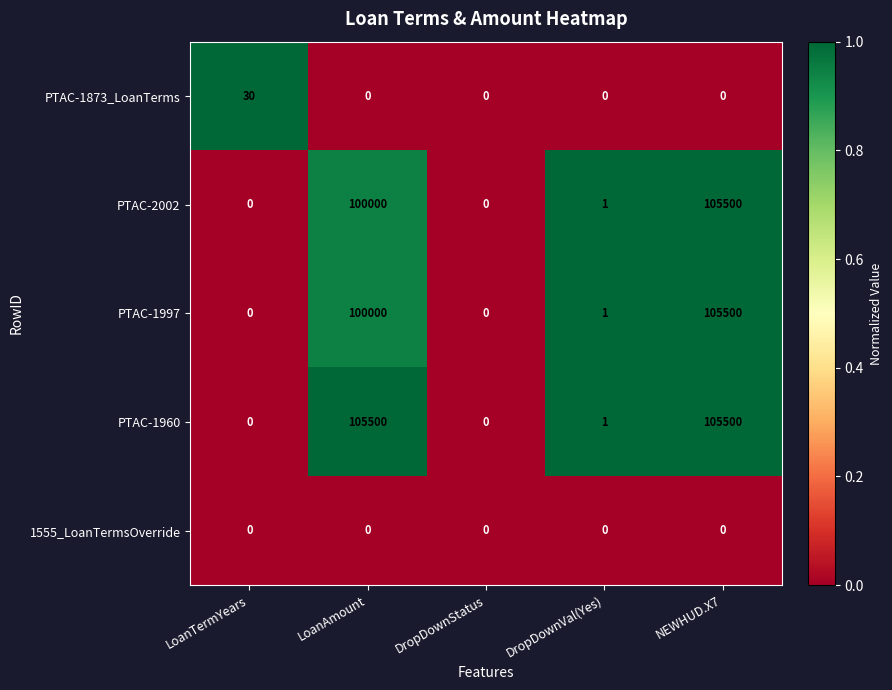

Between LoanAmount and DropDownStatus, which series saw the biggest shift?

PTAC-1960